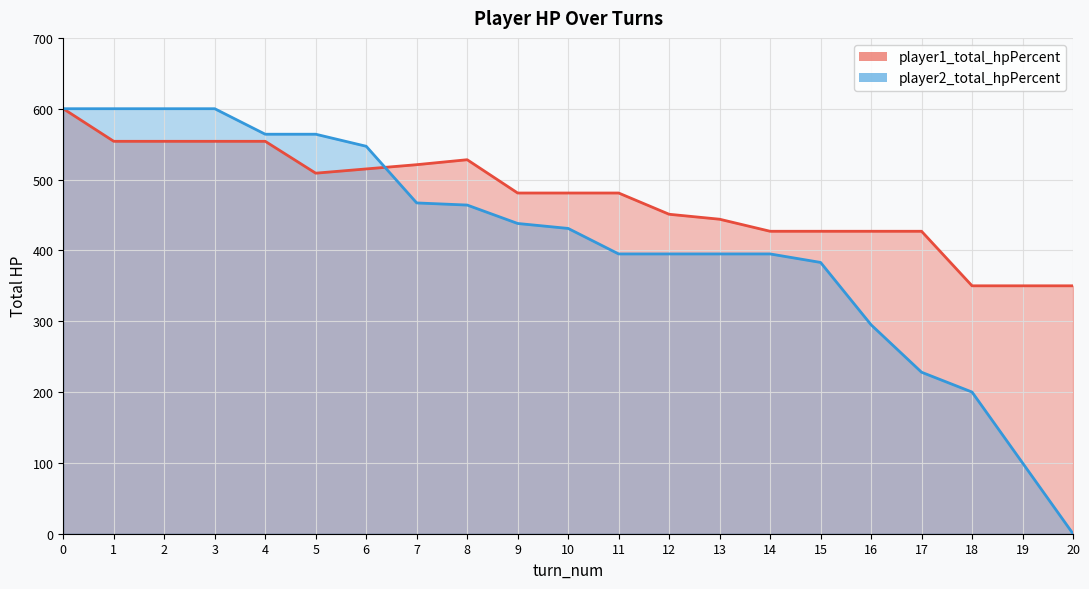

What is the maximum value for player2_total_hpPercent?

600